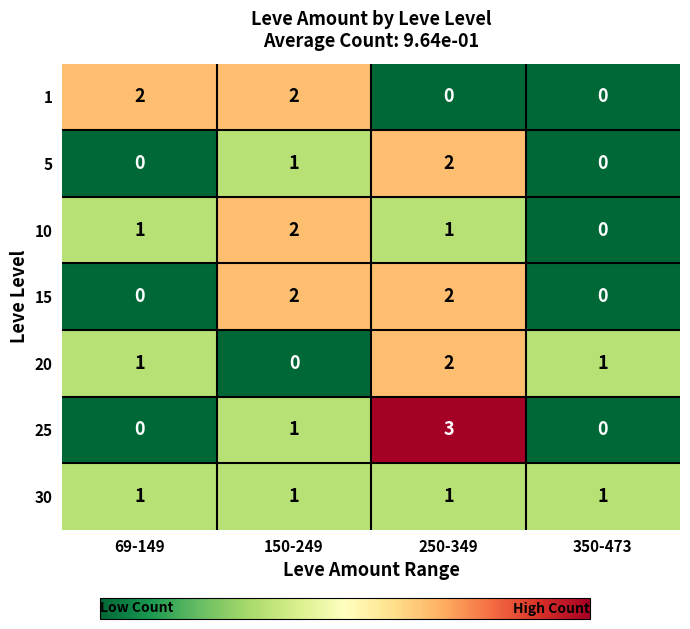

What is the difference between the maximum and minimum values in the 25 series?

3